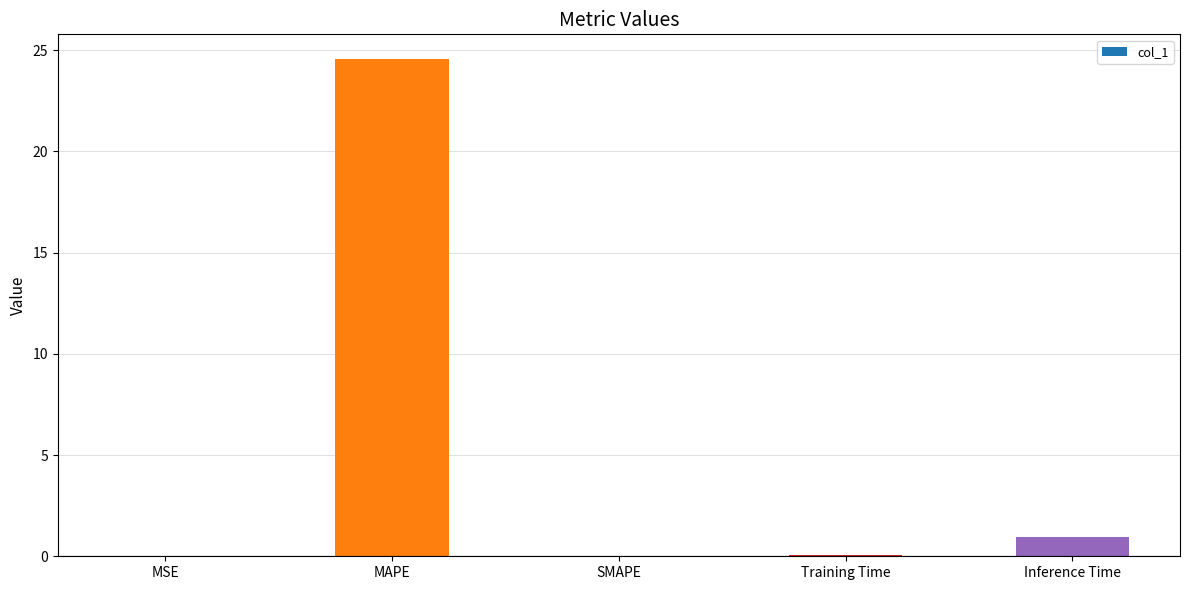

Which label corresponds to the largest value in the chart?

MAPE